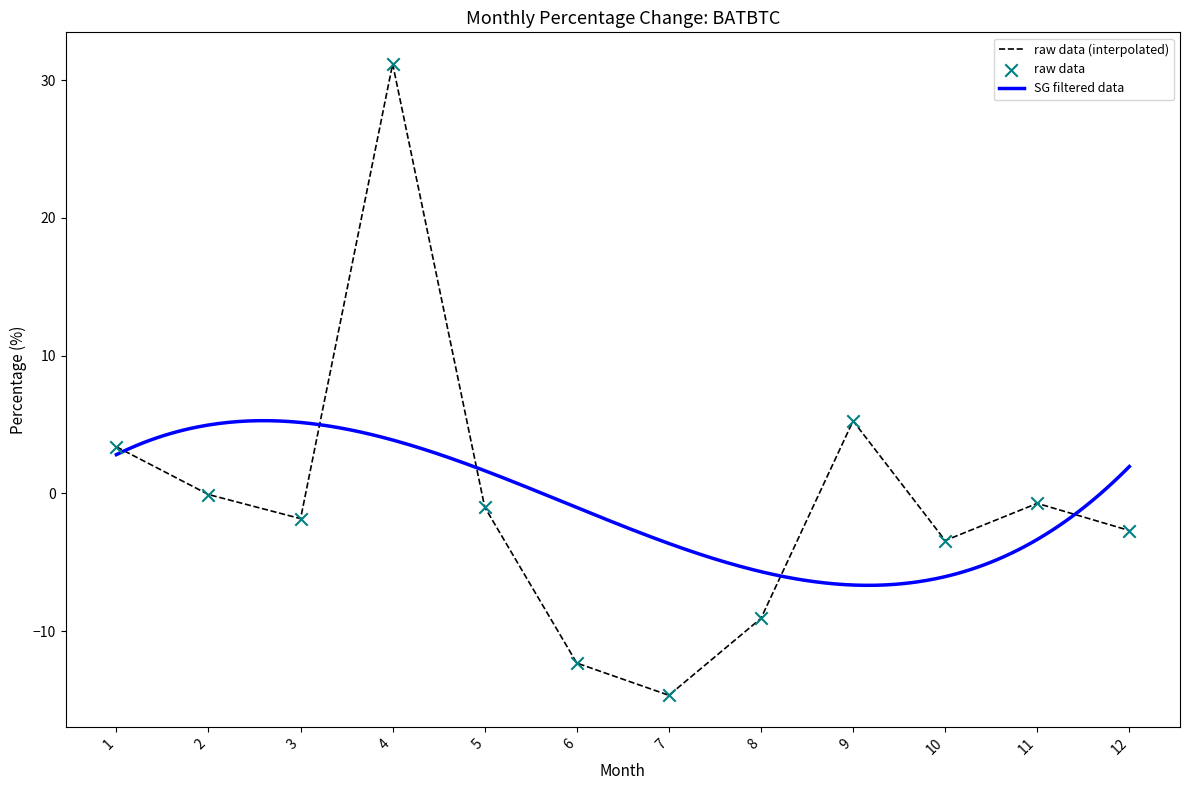

What is the change in value from 6 to 7?

-2.3